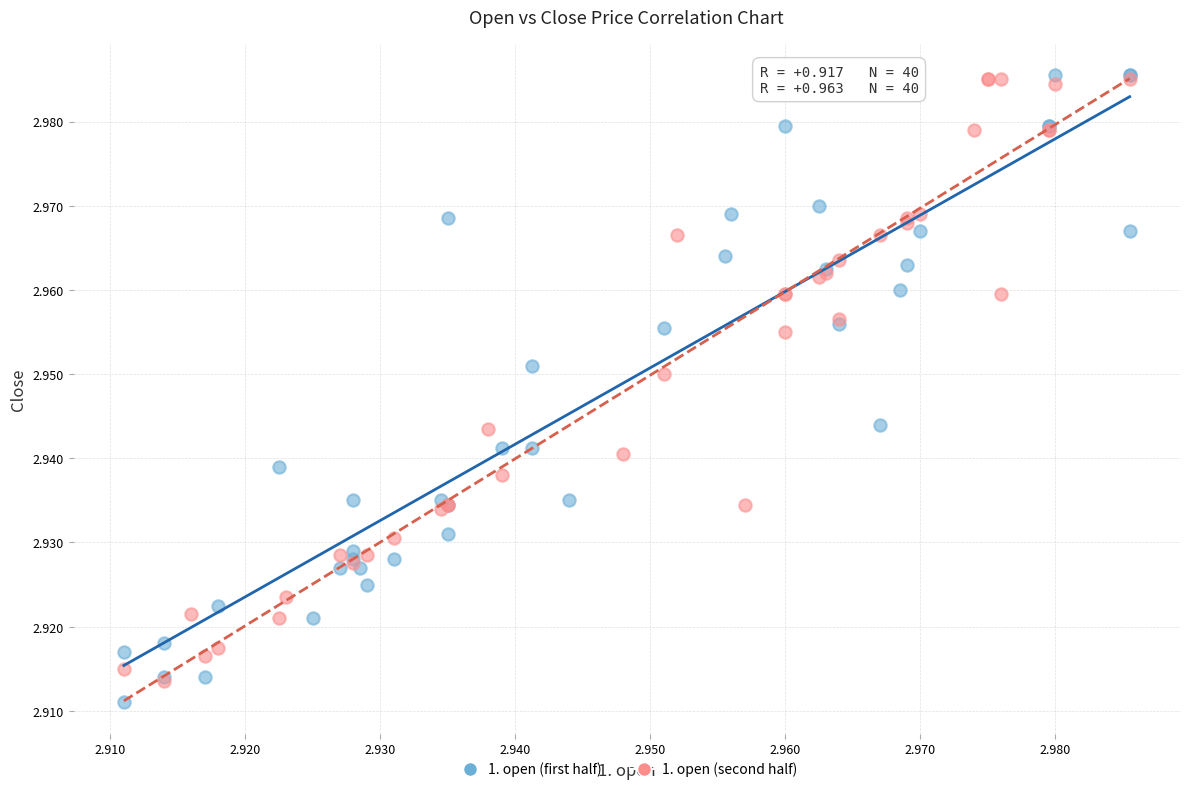

What are all the series names shown in the legend?

1. open (first half), 1. open (second half)